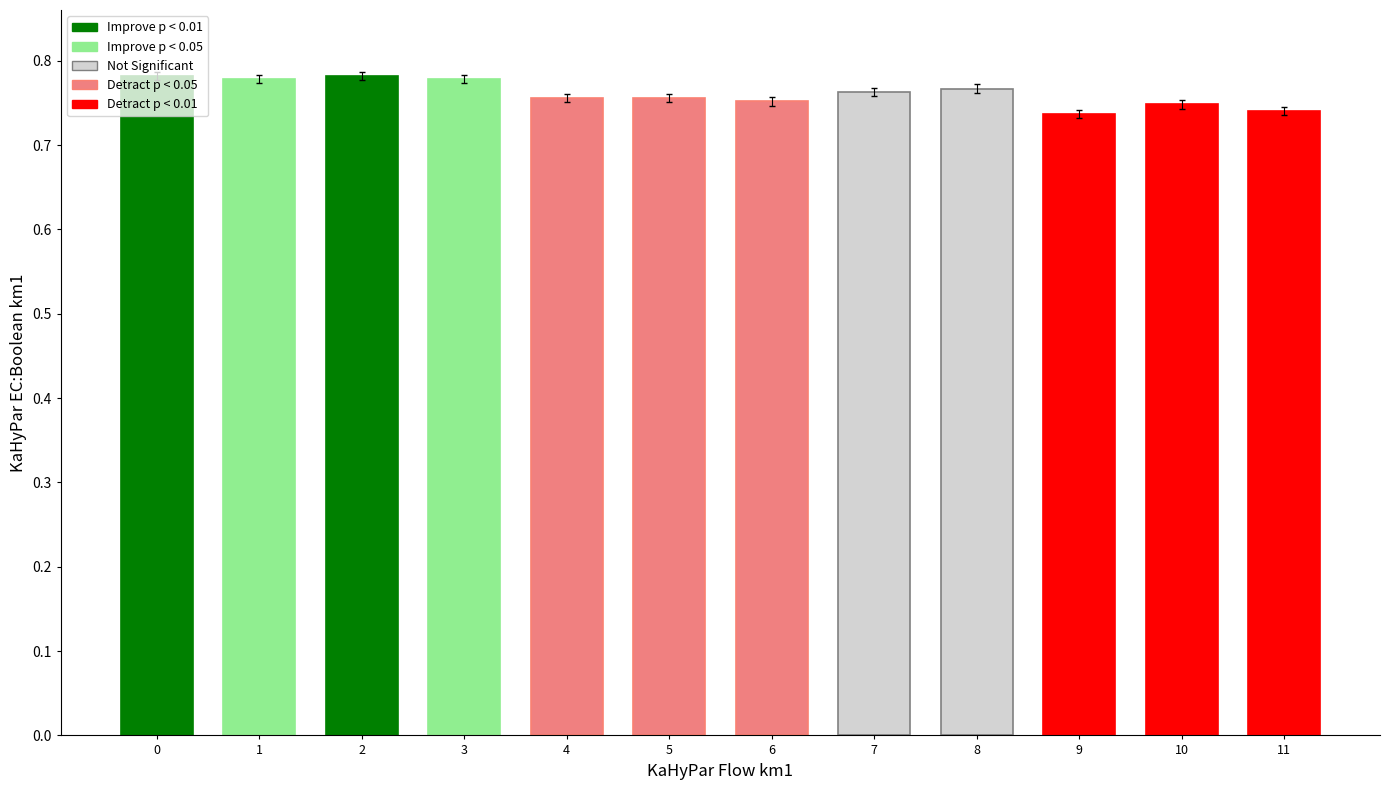

Does the chart contain any negative values?

No